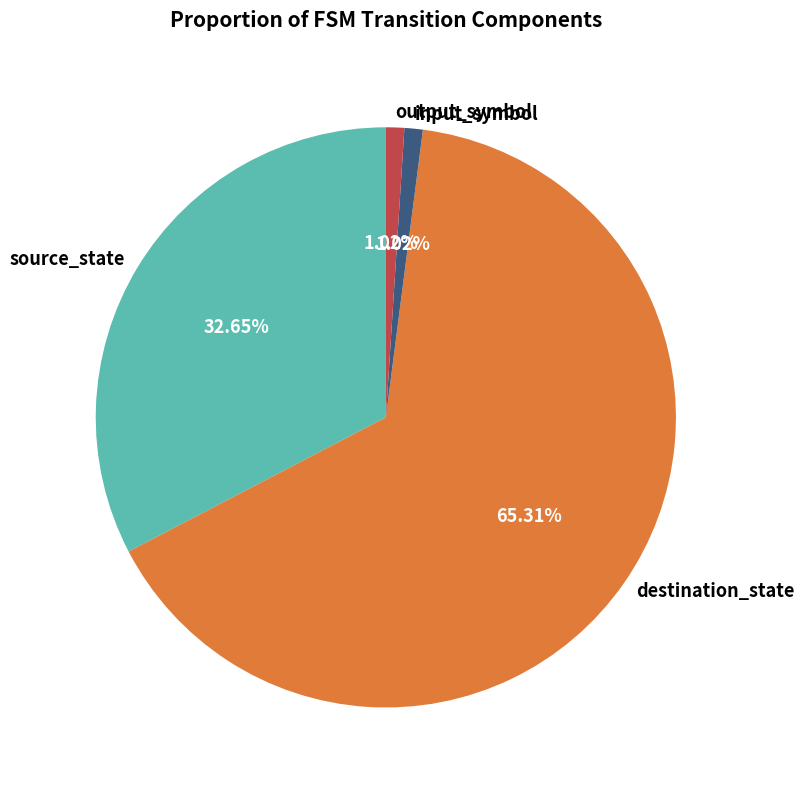

To the nearest percent, what portion does output_symbol represent?

1%